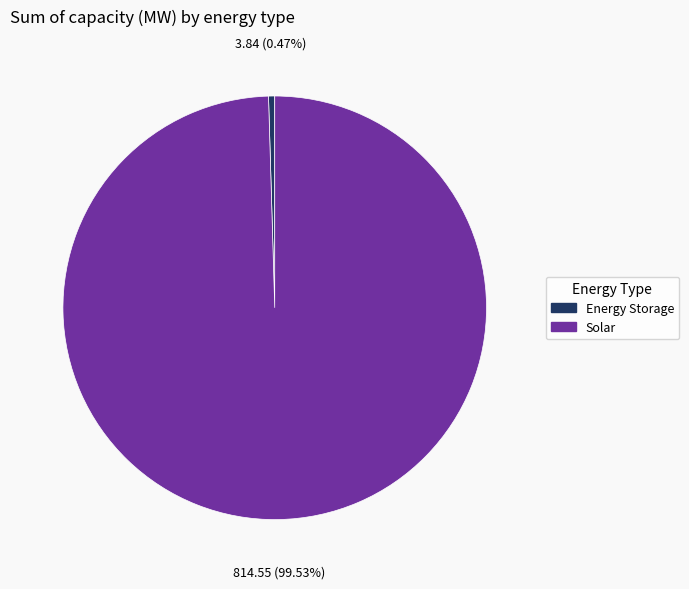

Combined, do Energy Storage and Solar account for over 50%?

Yes